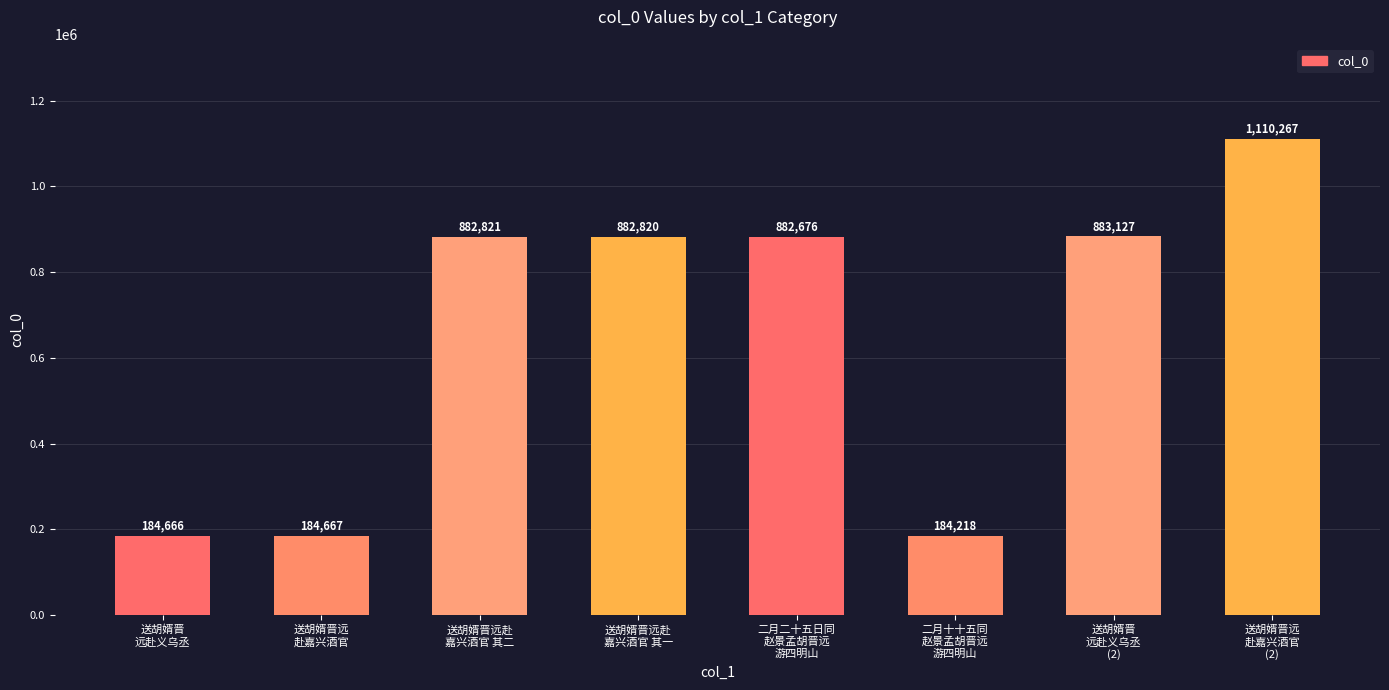

How many values are below 882820?

4